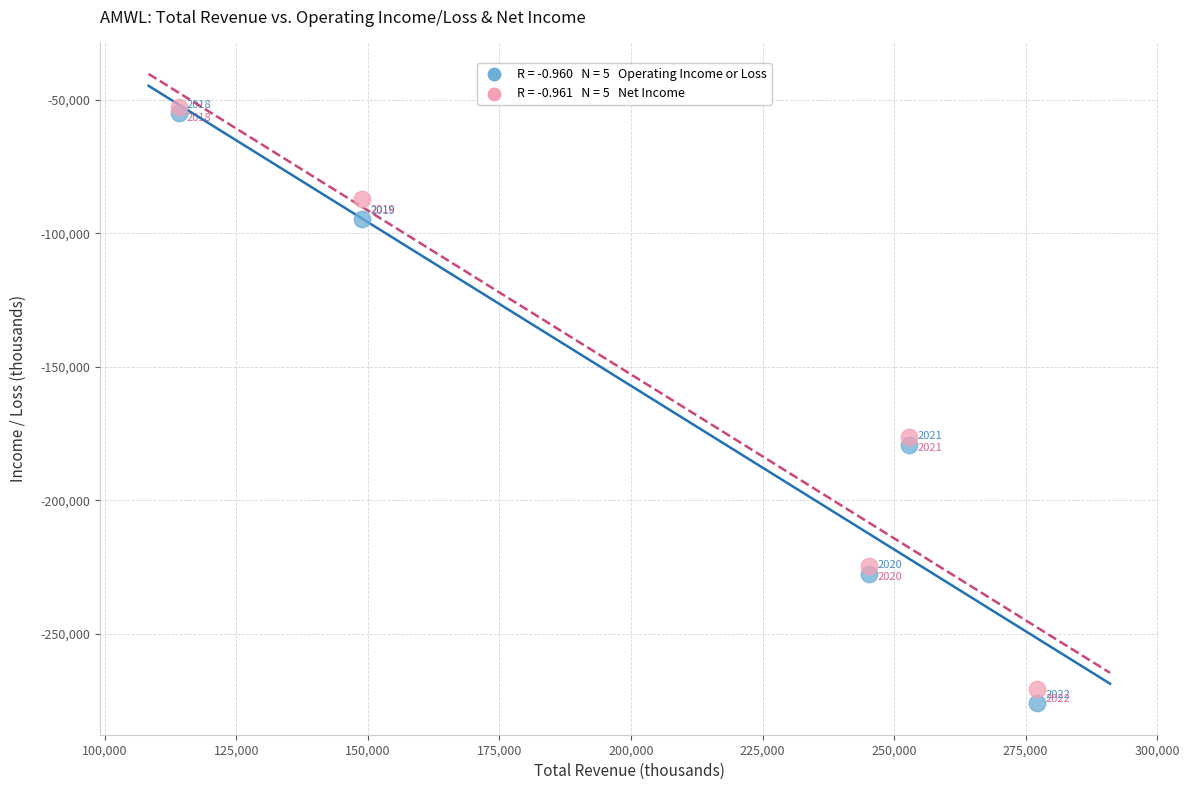

Across all series, what Y value is closest to -164300?

-176300